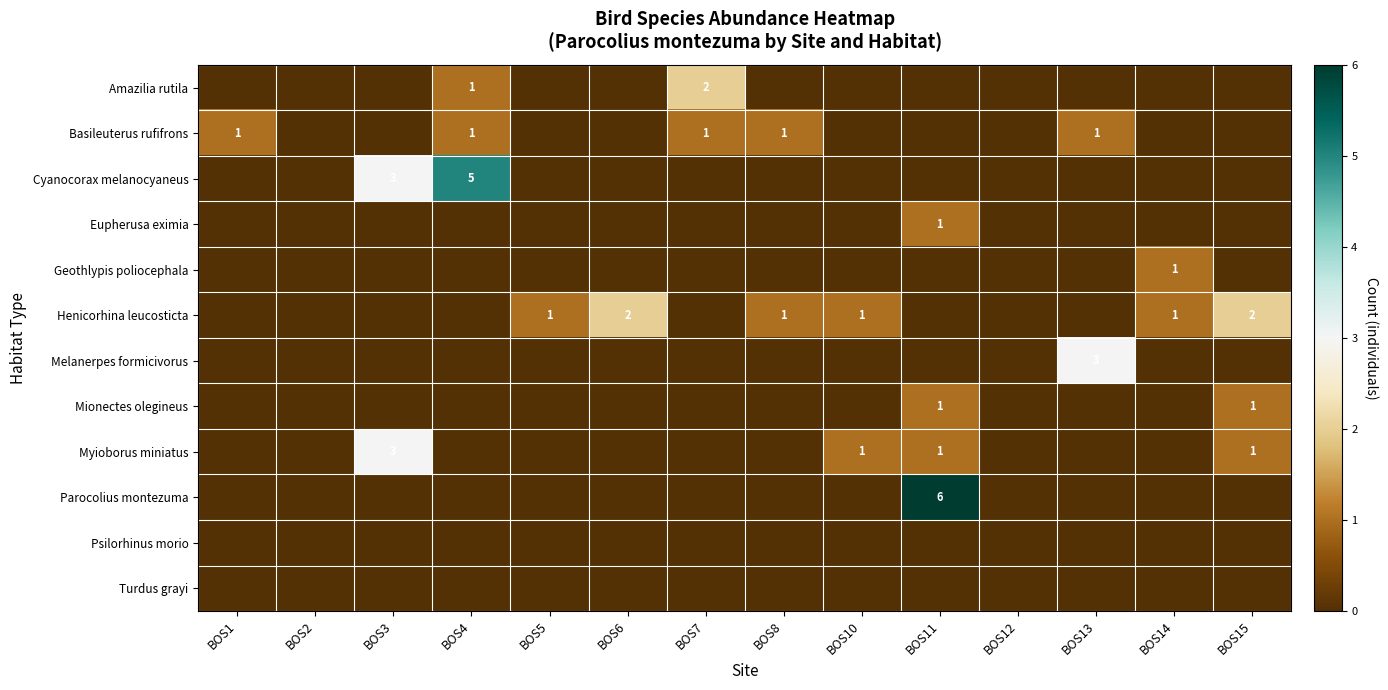

At which category is the sum across all series the highest?

BOS11